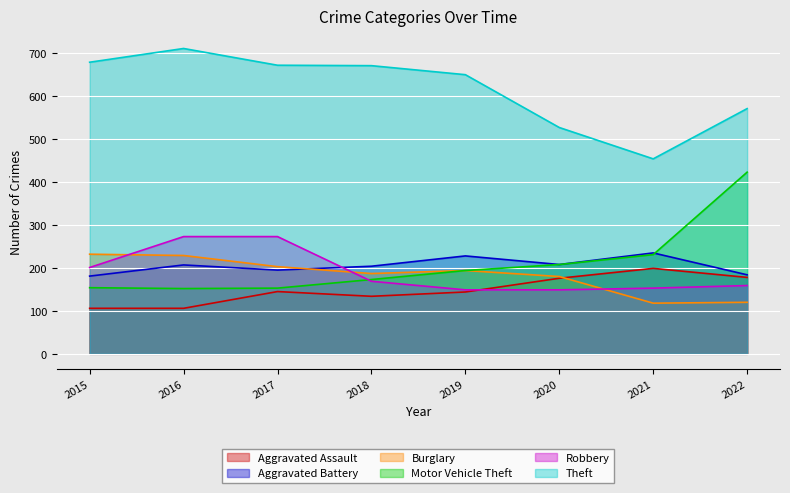

The Burglary series shows 46 at 2022. True or false?

False